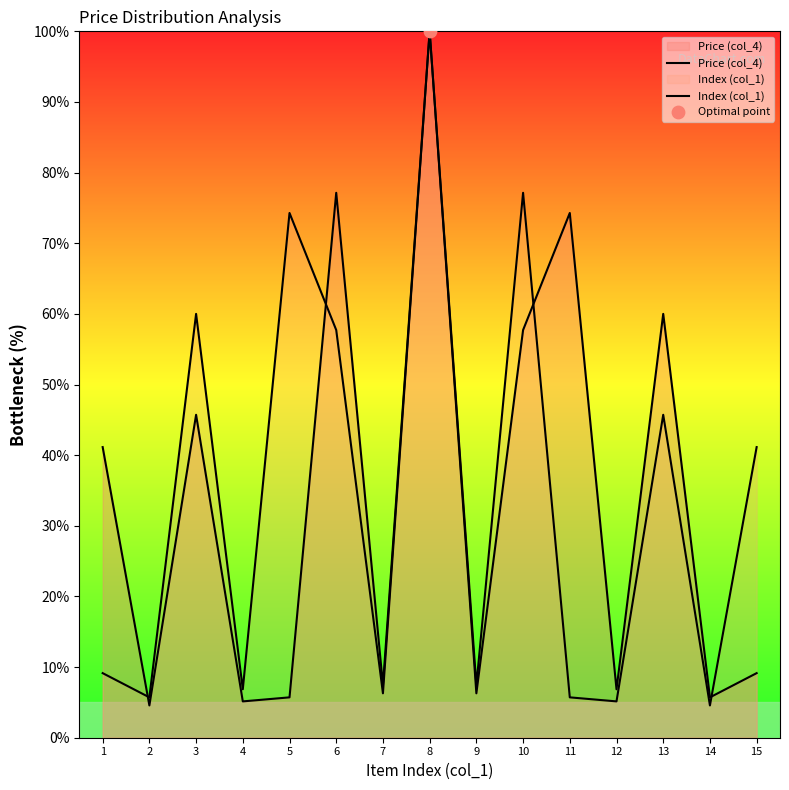

Which series reaches the minimum Y coordinate?

Price (col_4)